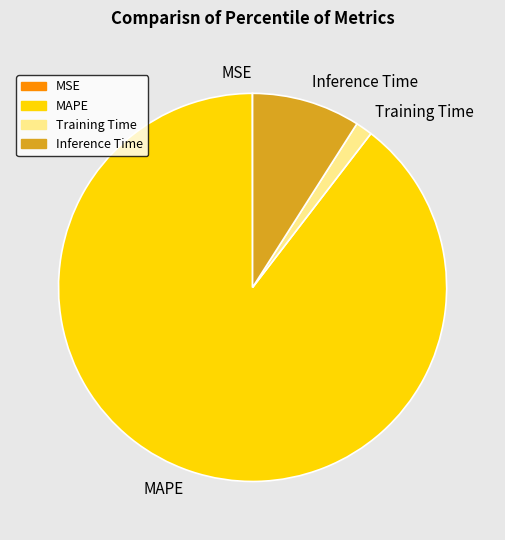

Is it true that Inference Time is 9% of the pie?

True